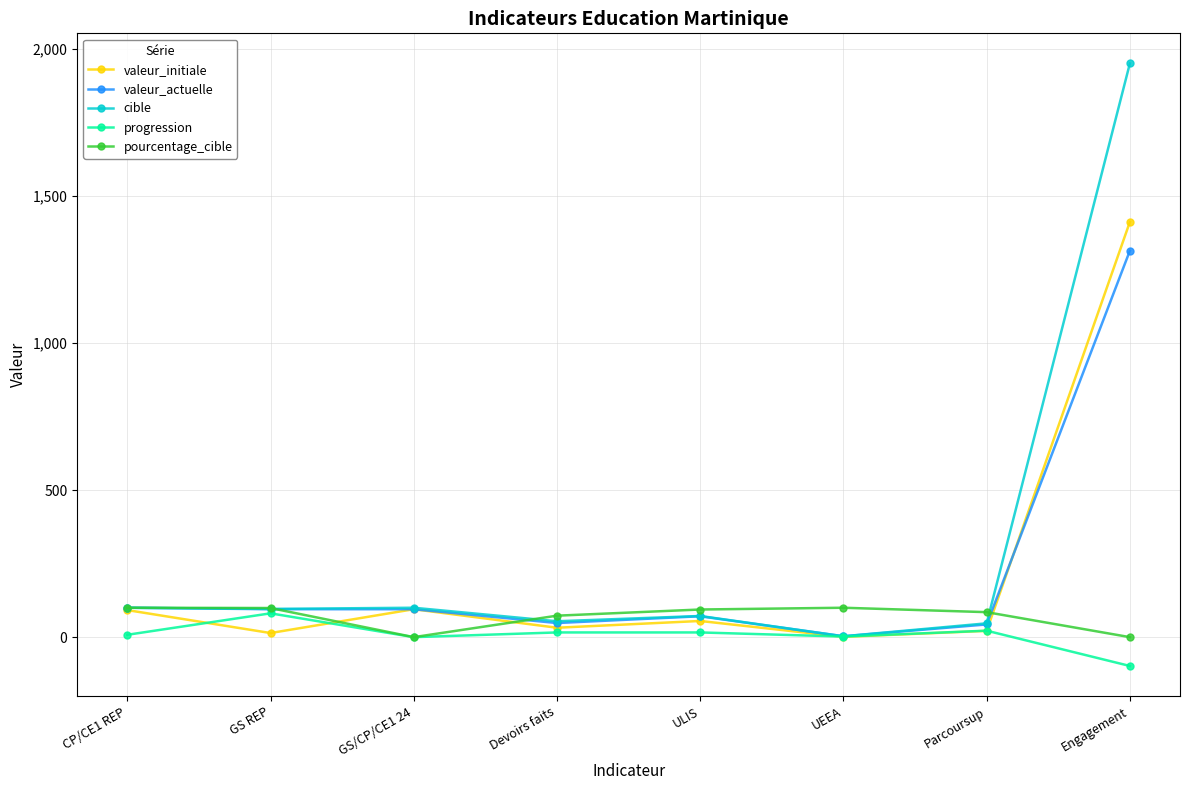

The pourcentage_cible series shows 100.0 at UEEA. True or false?

True